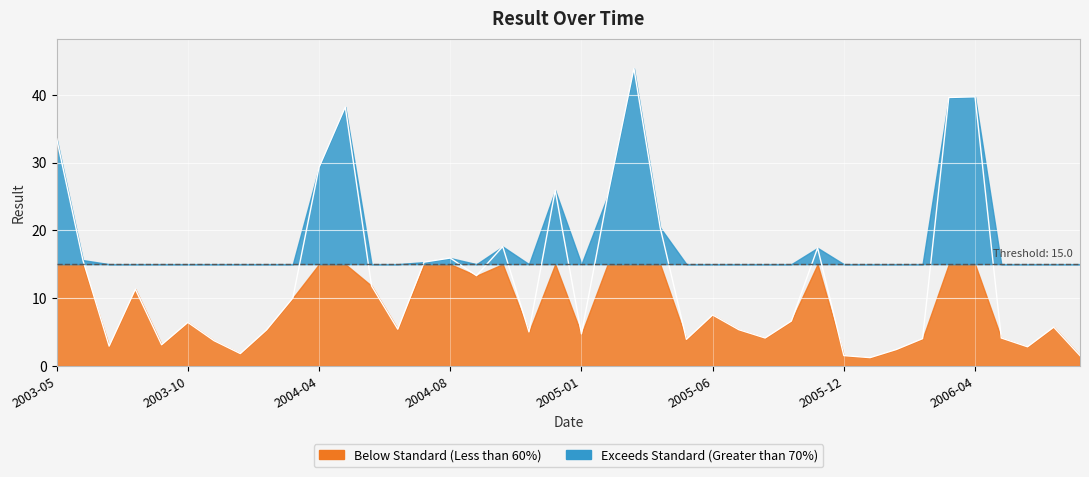

Read the value at 2006-03.

39.6